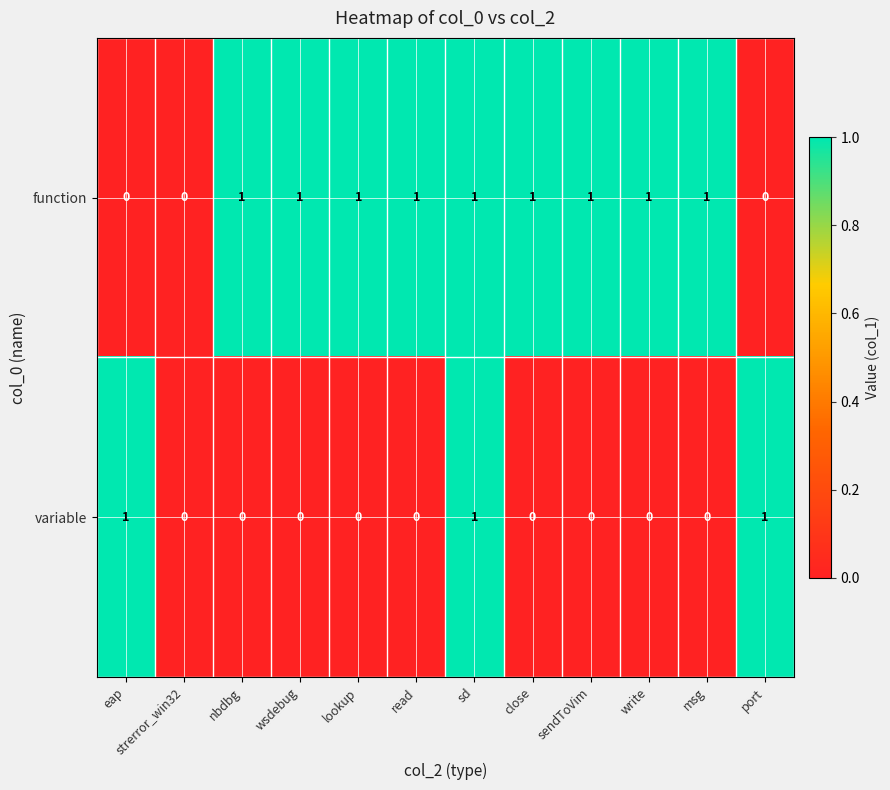

Is it true that function equals 1 at write?

True